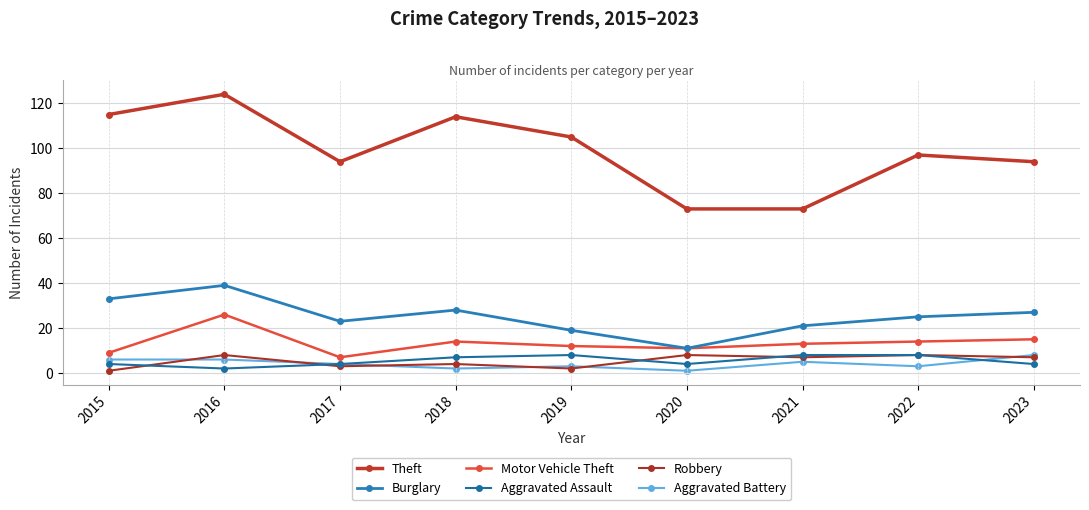

True or false: Aggravated Assault and Robbery cross at least once.

True